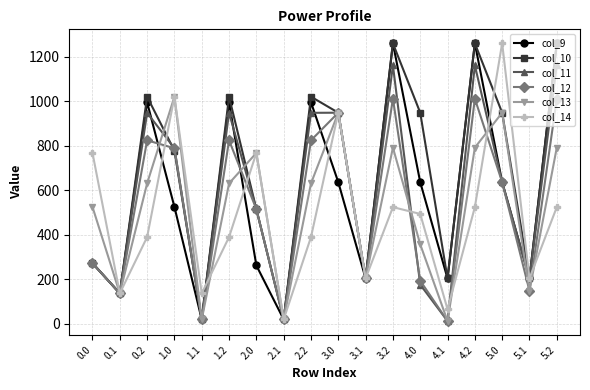

Between 0.0 and 3.1, which series saw the biggest shift?

col_14